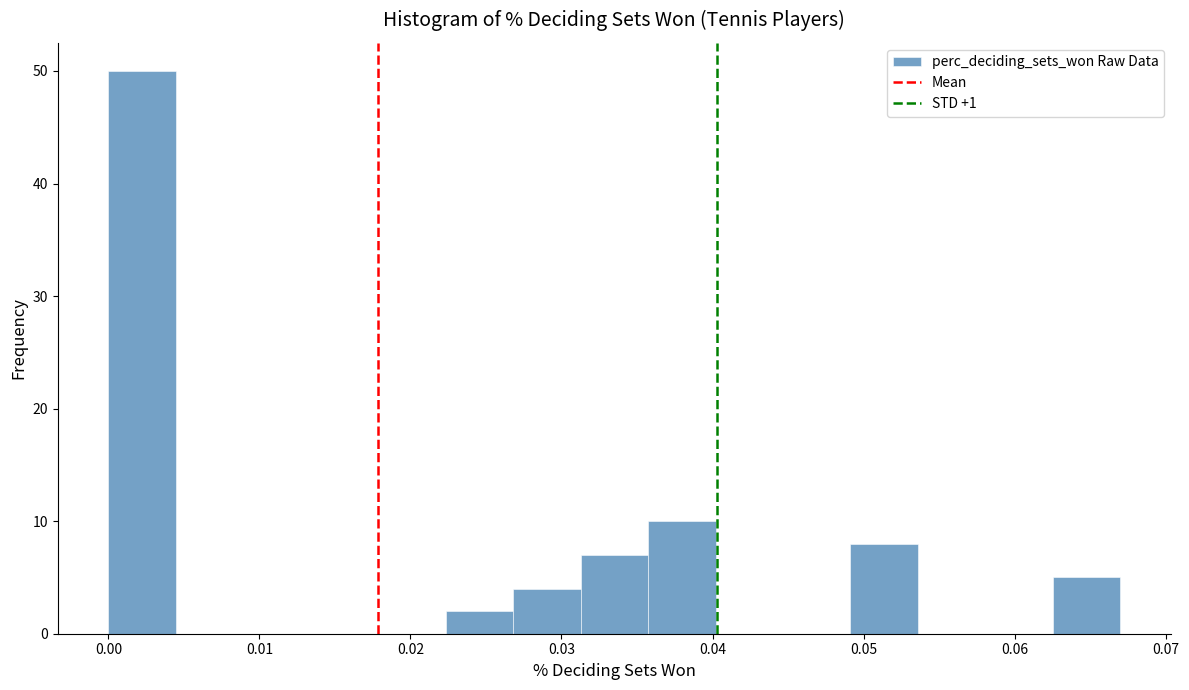

Over which range of the x-axis is the bar tallest?

0.000 to 0.004